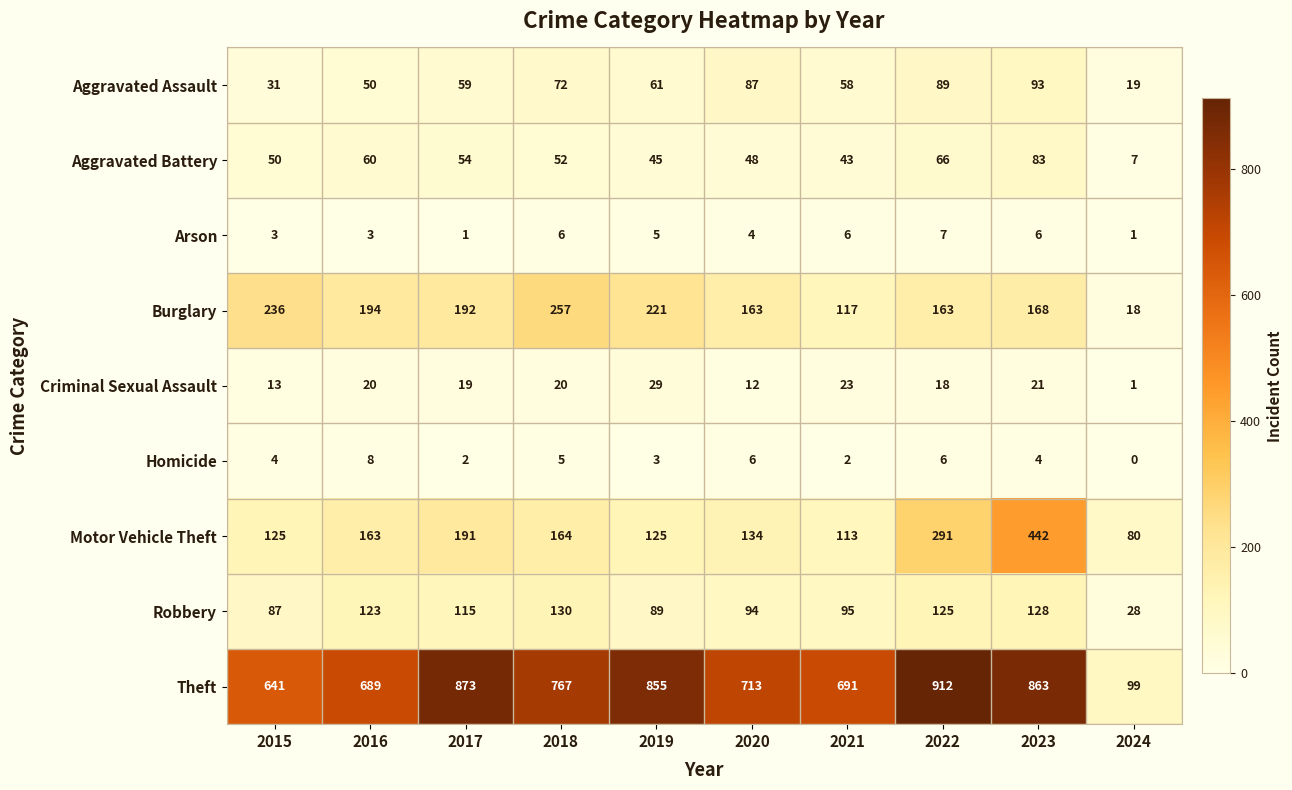

What is the difference between the Burglary values at 2015 and 2020?

73